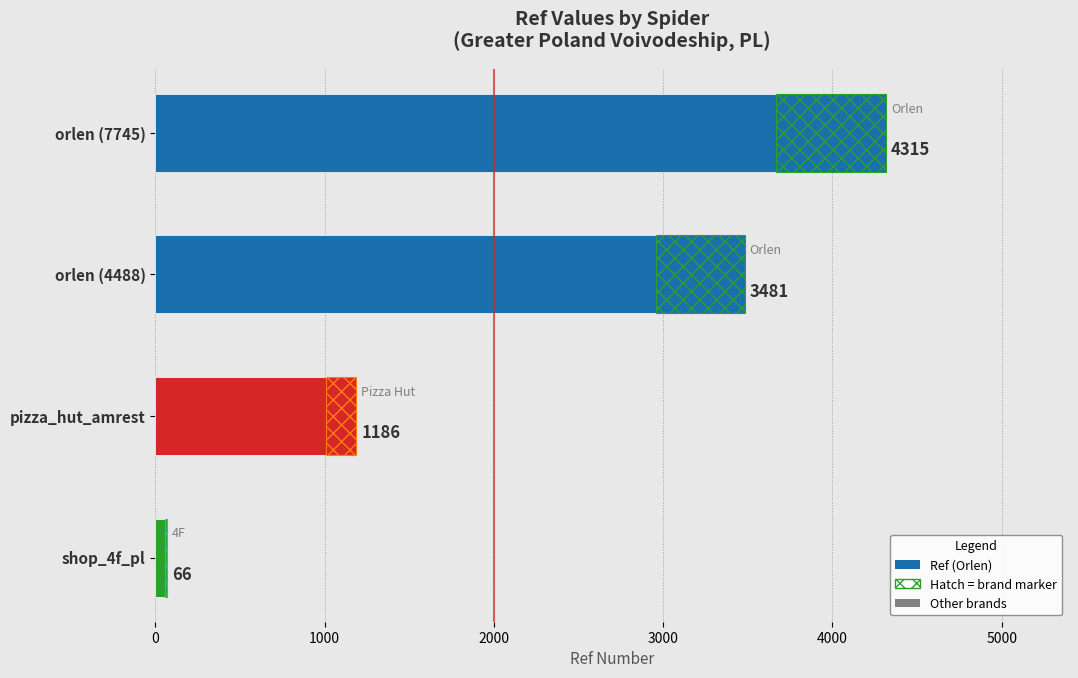

Is it true that the value at orlen (4488) is 5859?

False